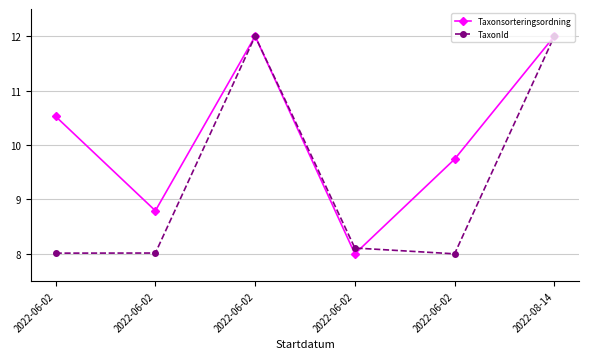

What is the label of the 2nd point from the right?

2022-06-02